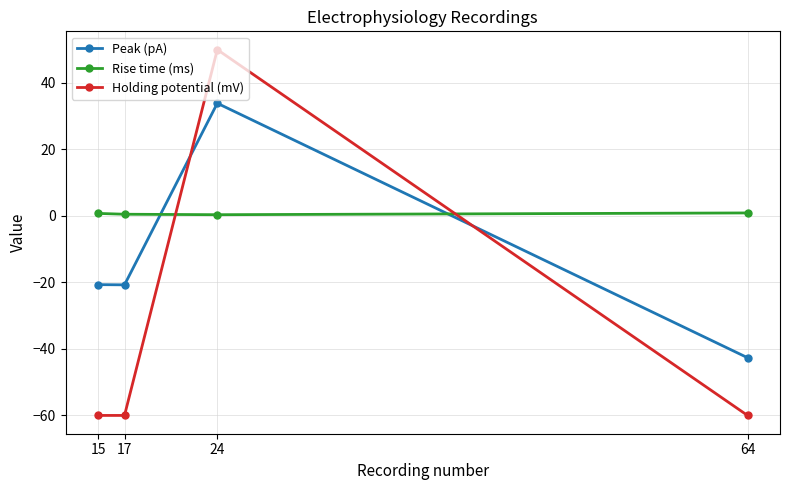

Is the value of Rise time (ms) at 15 greater than the value of Holding potential (mV) at 24?

No